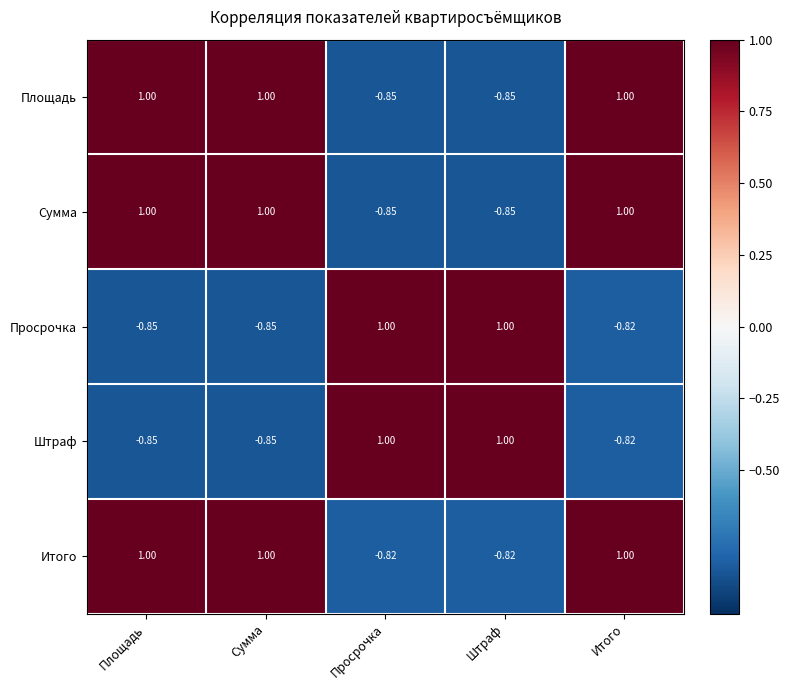

Is the value of Штраф at Итого greater than the value of Площадь at Итого?

No